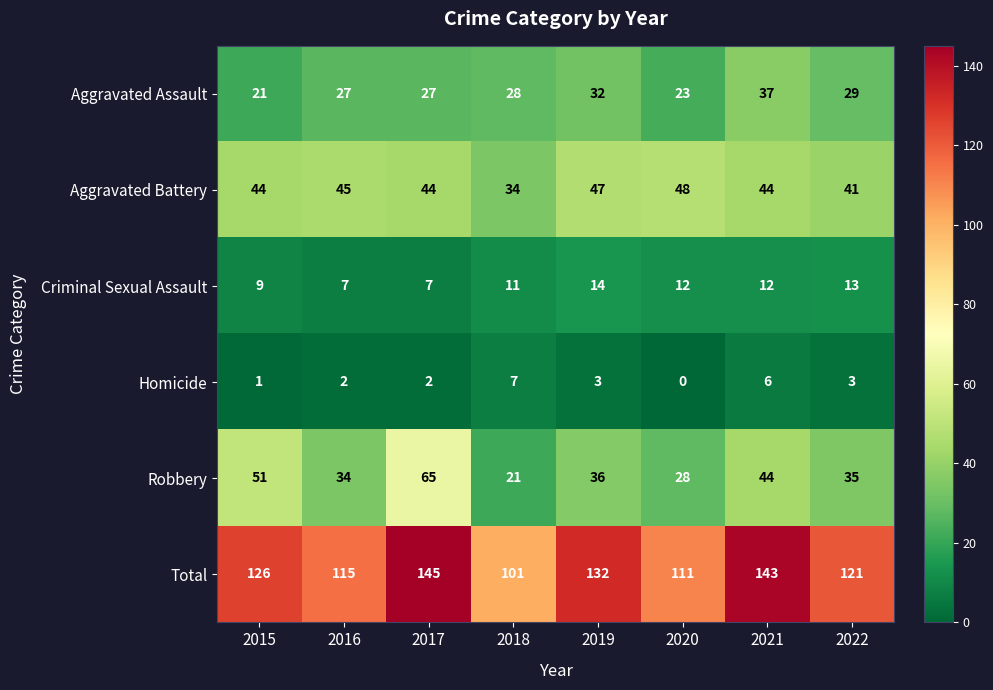

The value of Aggravated Battery at 2016 is 45. True or false?

True